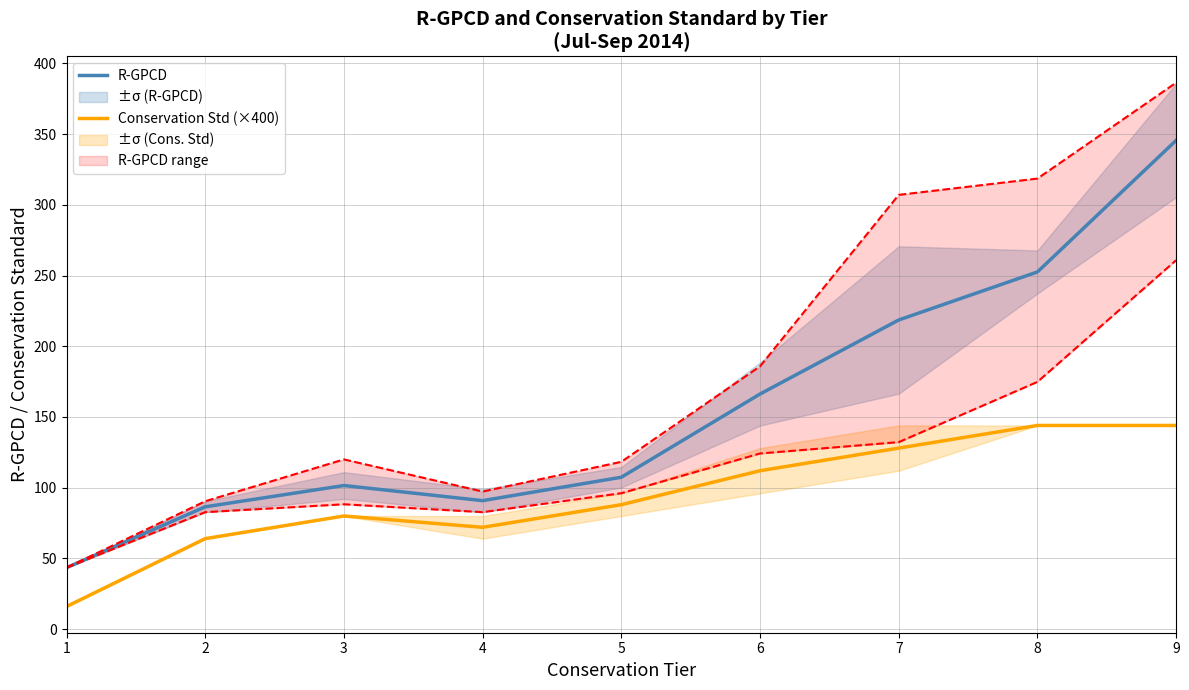

What value does the R-GPCD series have at 9?

345.5